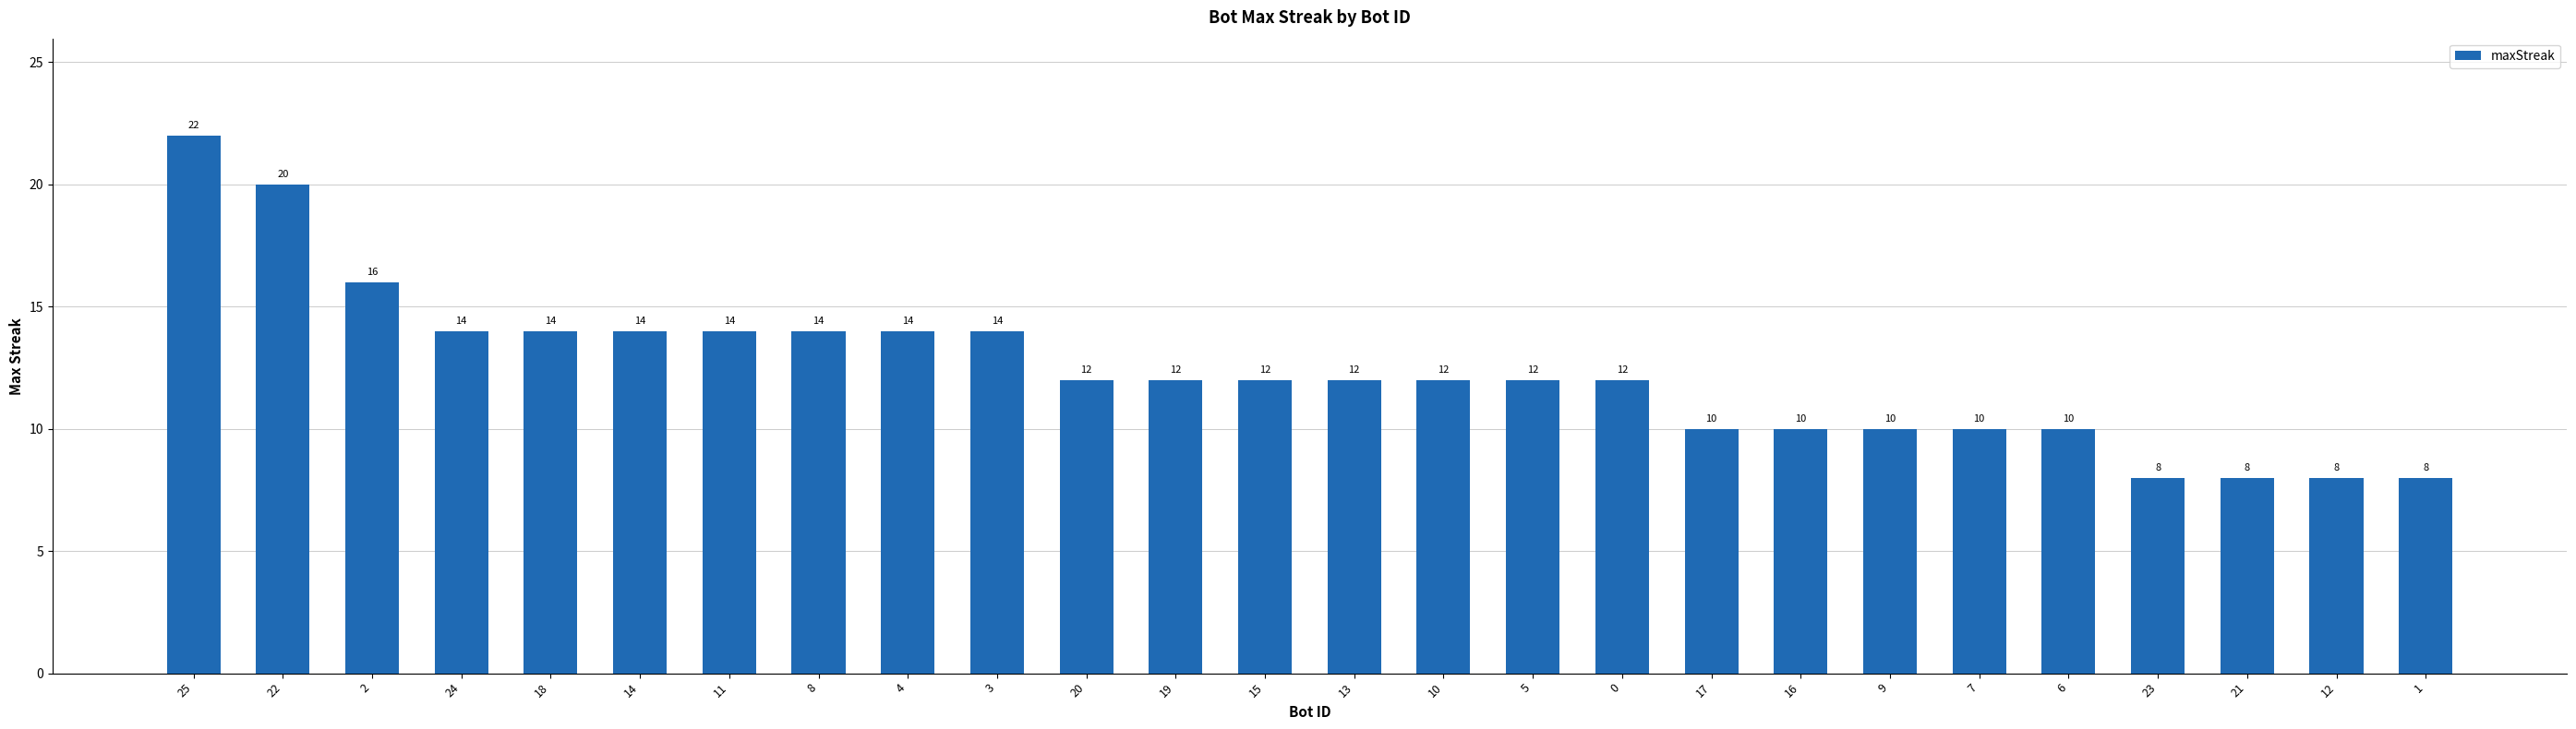

Which has a higher value, 24 or 7?

24